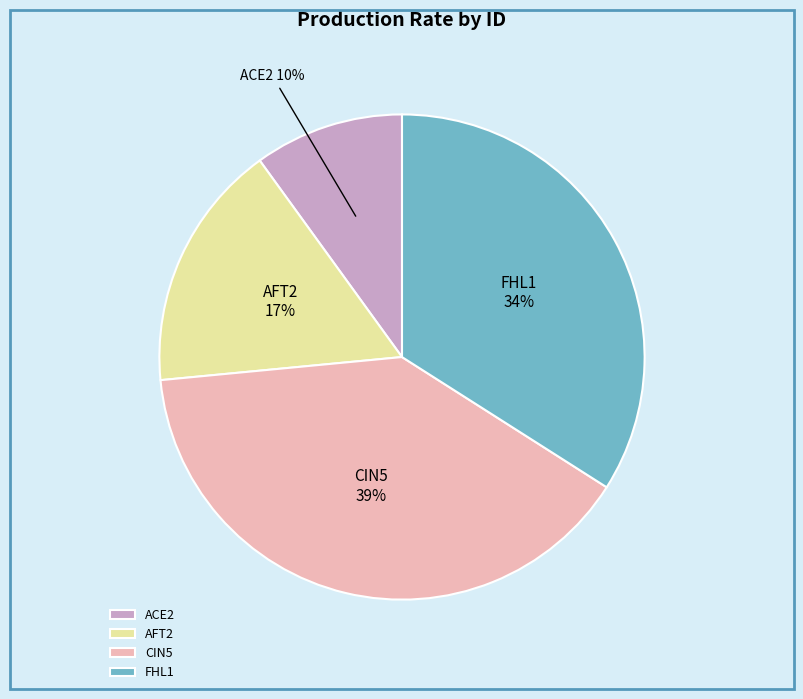

What is the largest slice in the pie chart?

CIN5